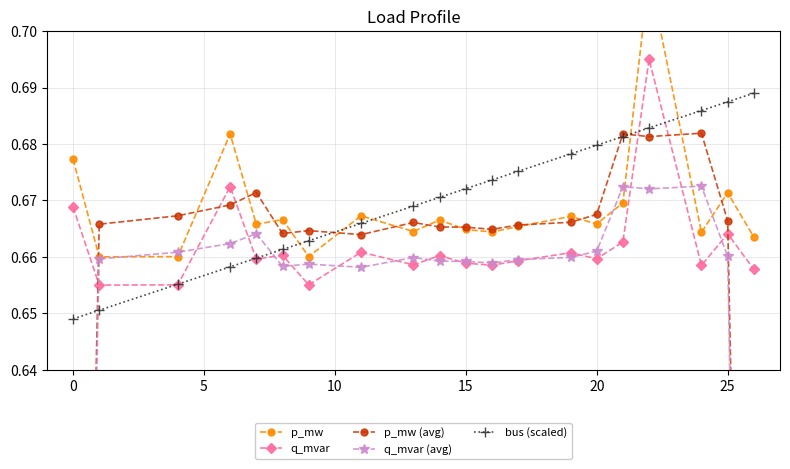

True or false: bus (scaled) has more than 1 points higher than both neighbors.

False